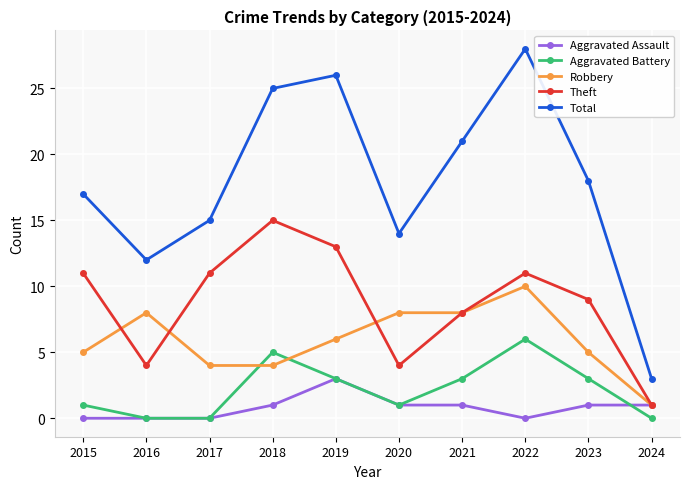

Which series has the largest total across all categories?

Total